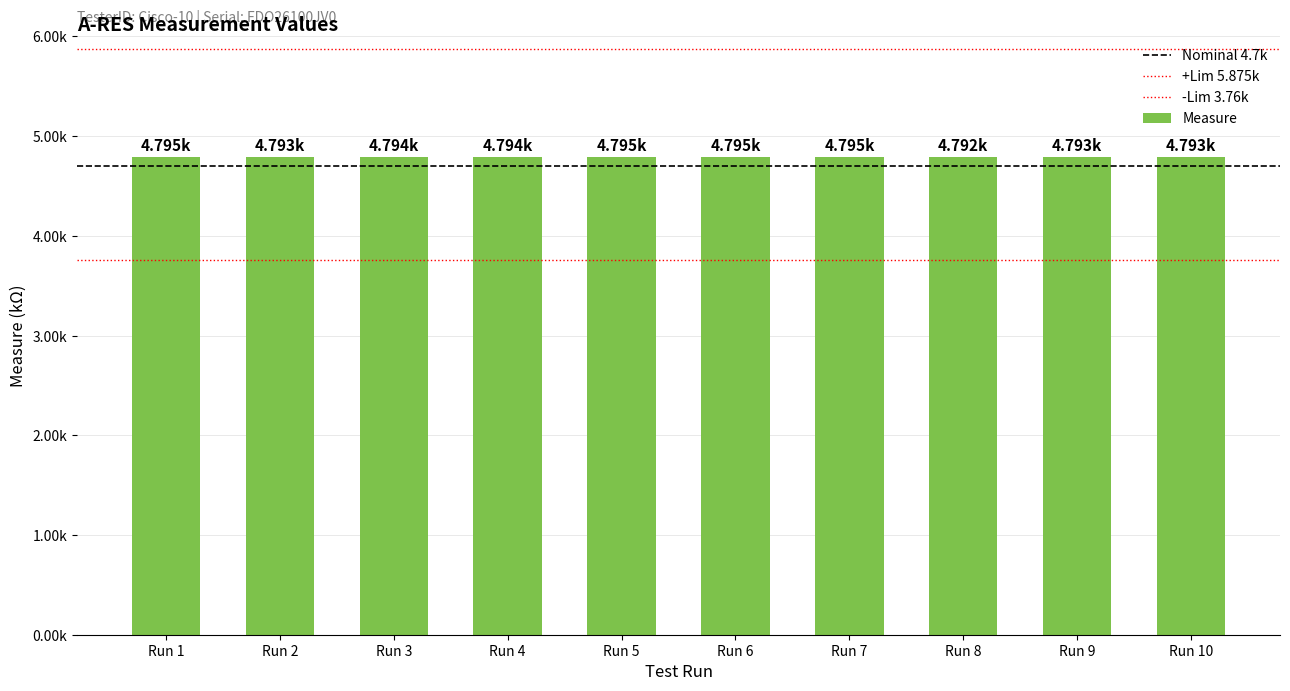

What is the greatest value displayed?

4.8